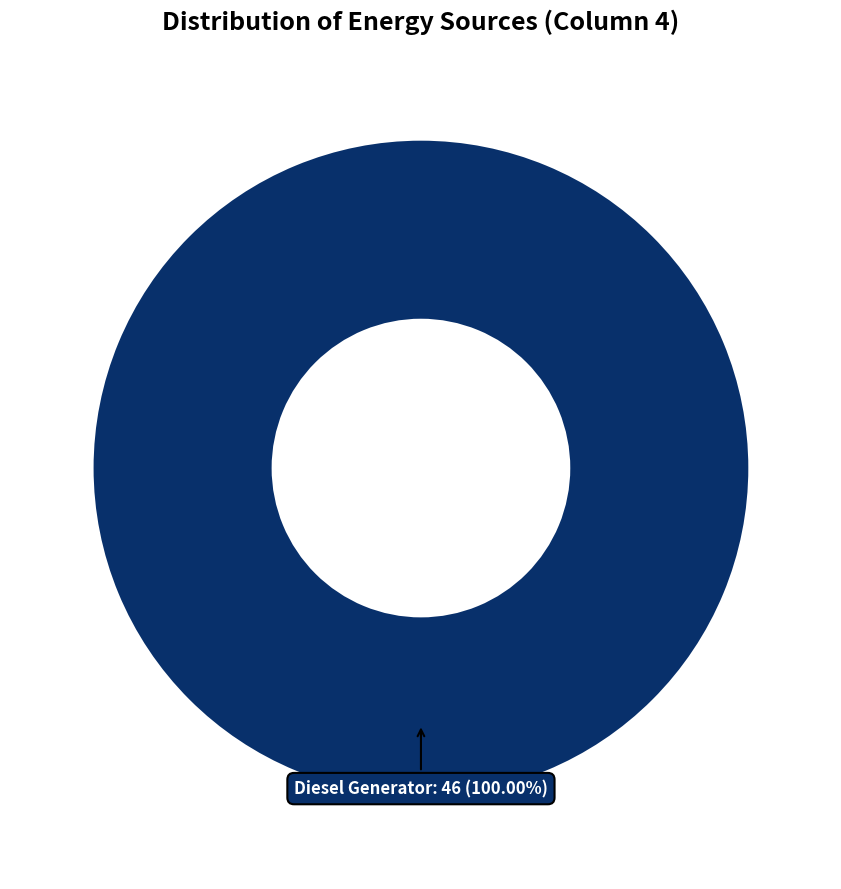

Rank the categories by value from highest to lowest.

Diesel Generator